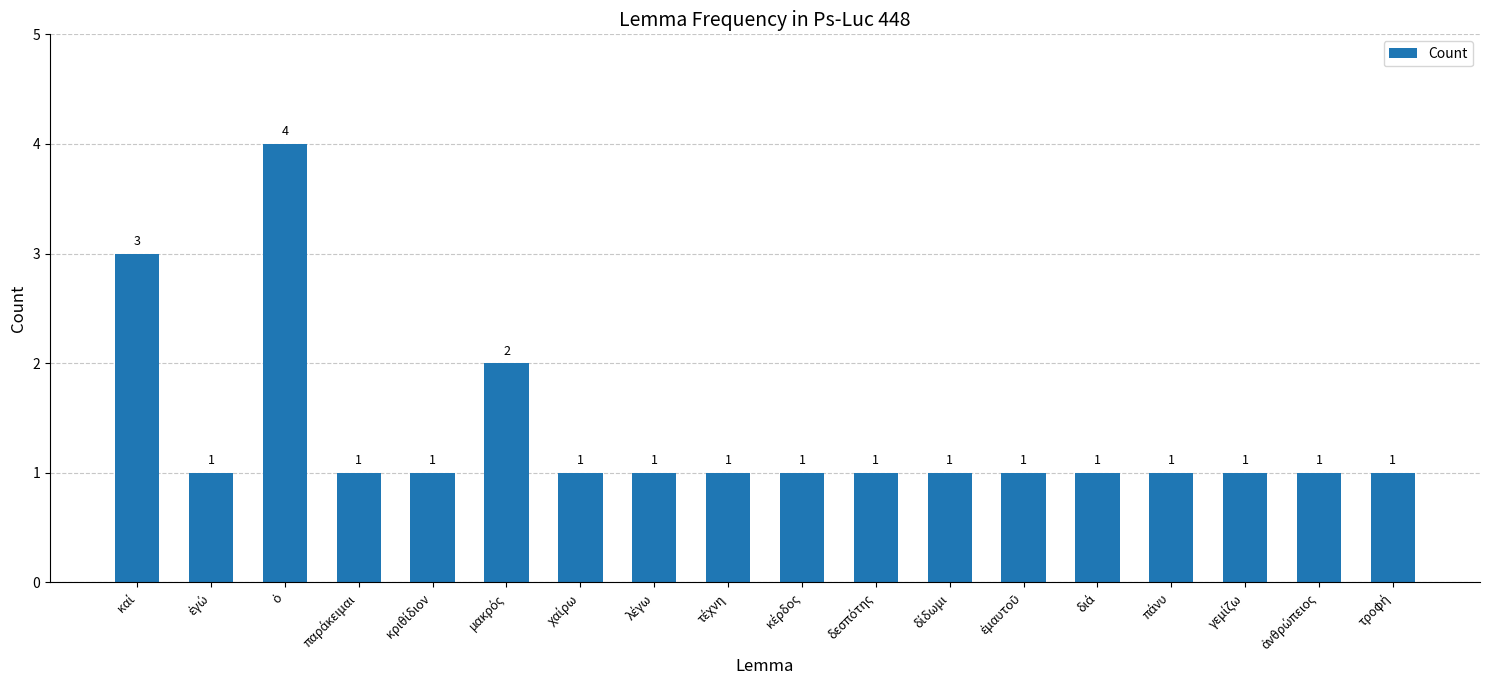

Reading left to right, list all the values displayed in this chart.

3	1	4	1	1	2	1	1	1	1	1	1	1	1	1	1	1	1